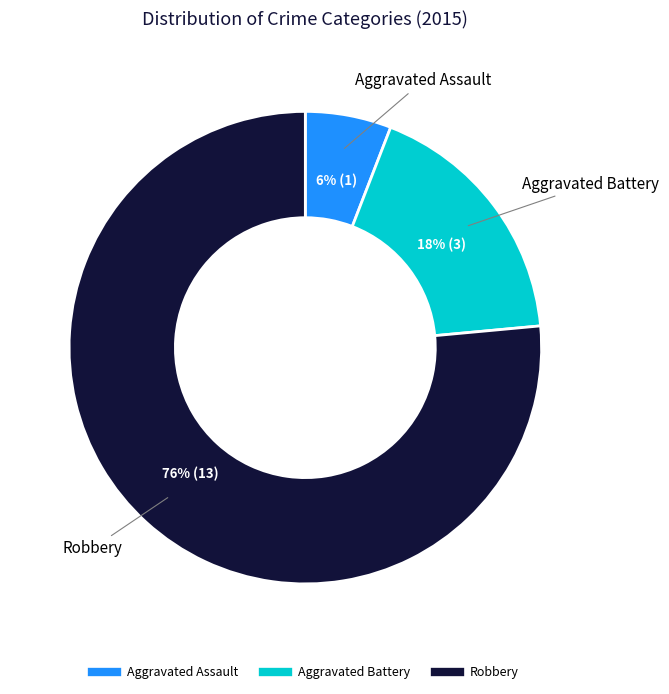

How many slices are in this pie chart?

3